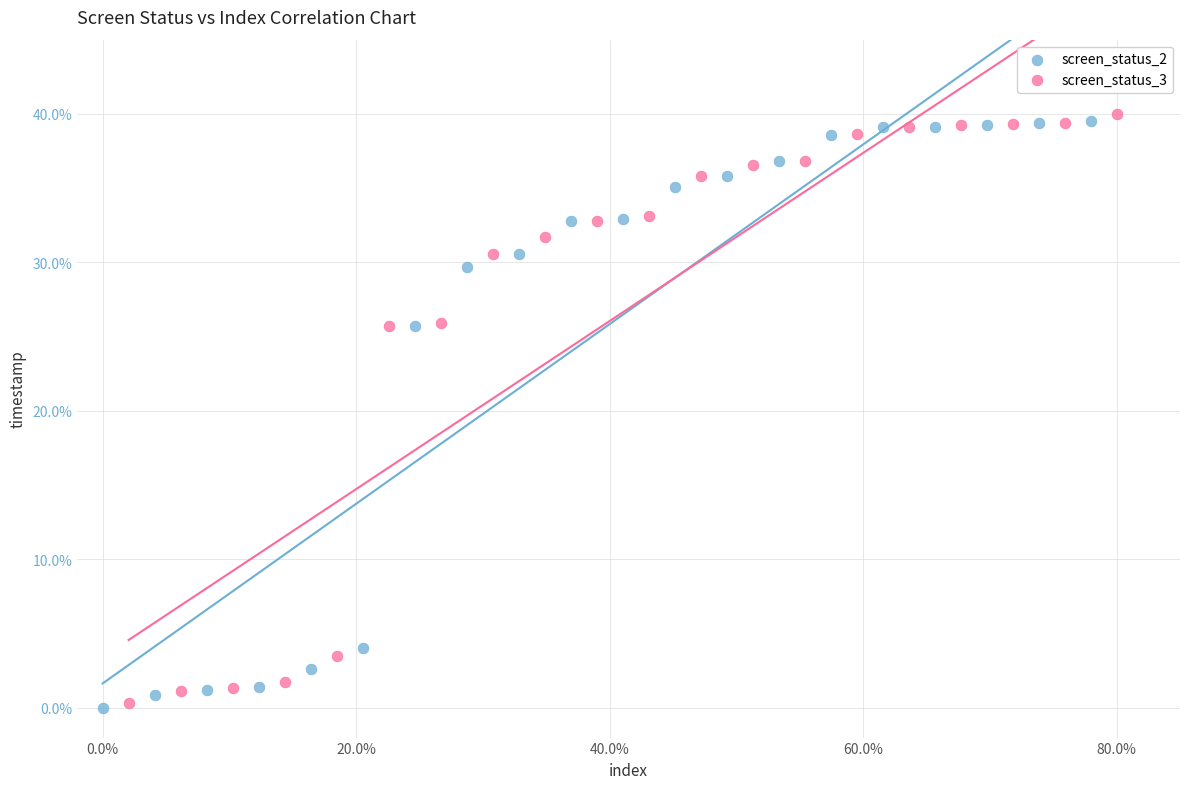

What are all the series names shown in the legend?

screen_status_2, screen_status_3